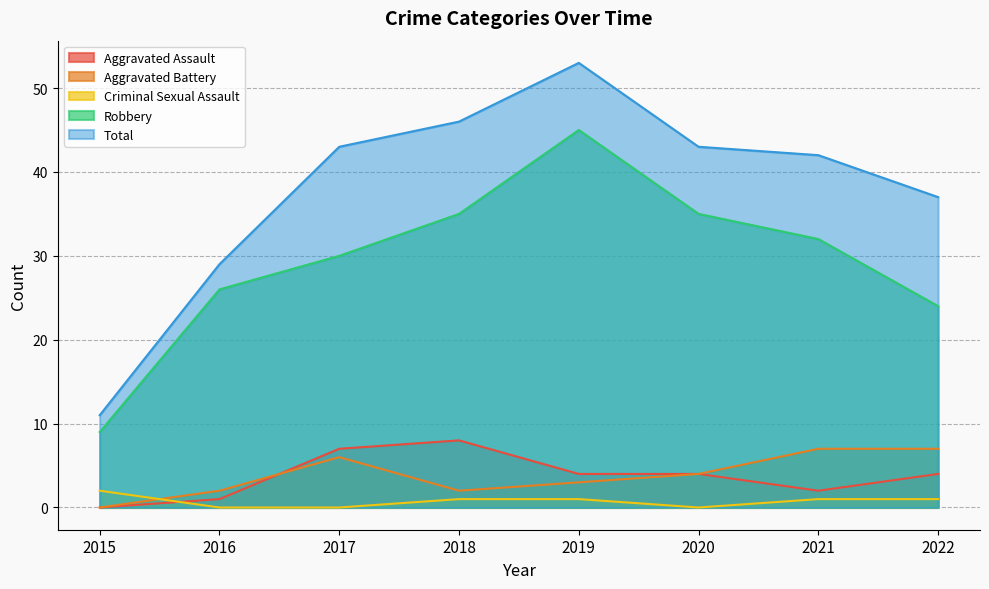

List the labels in order of Robbery value, largest first.

2019, 2018, 2020, 2021, 2017, 2016, 2022, 2015